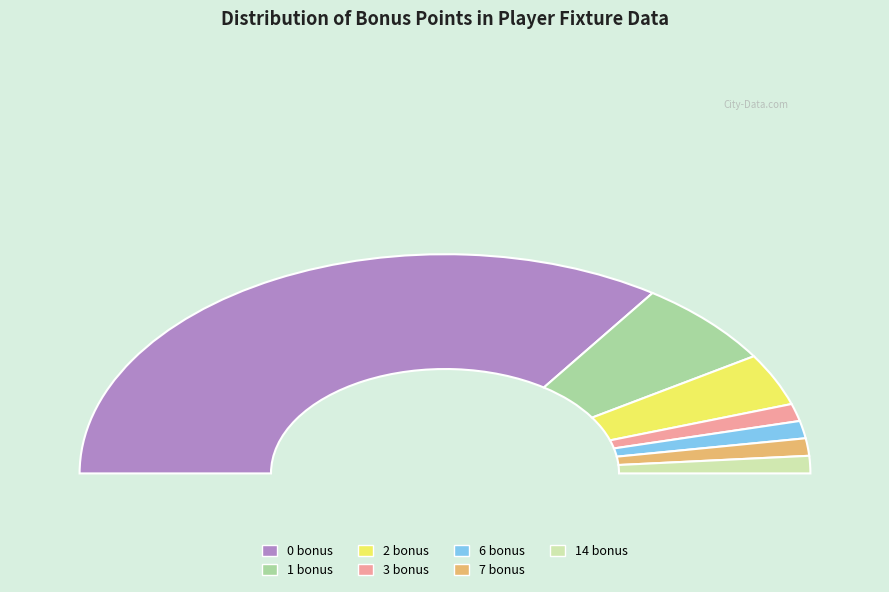

How much of the chart is everything except 7 bonus?

97.4%